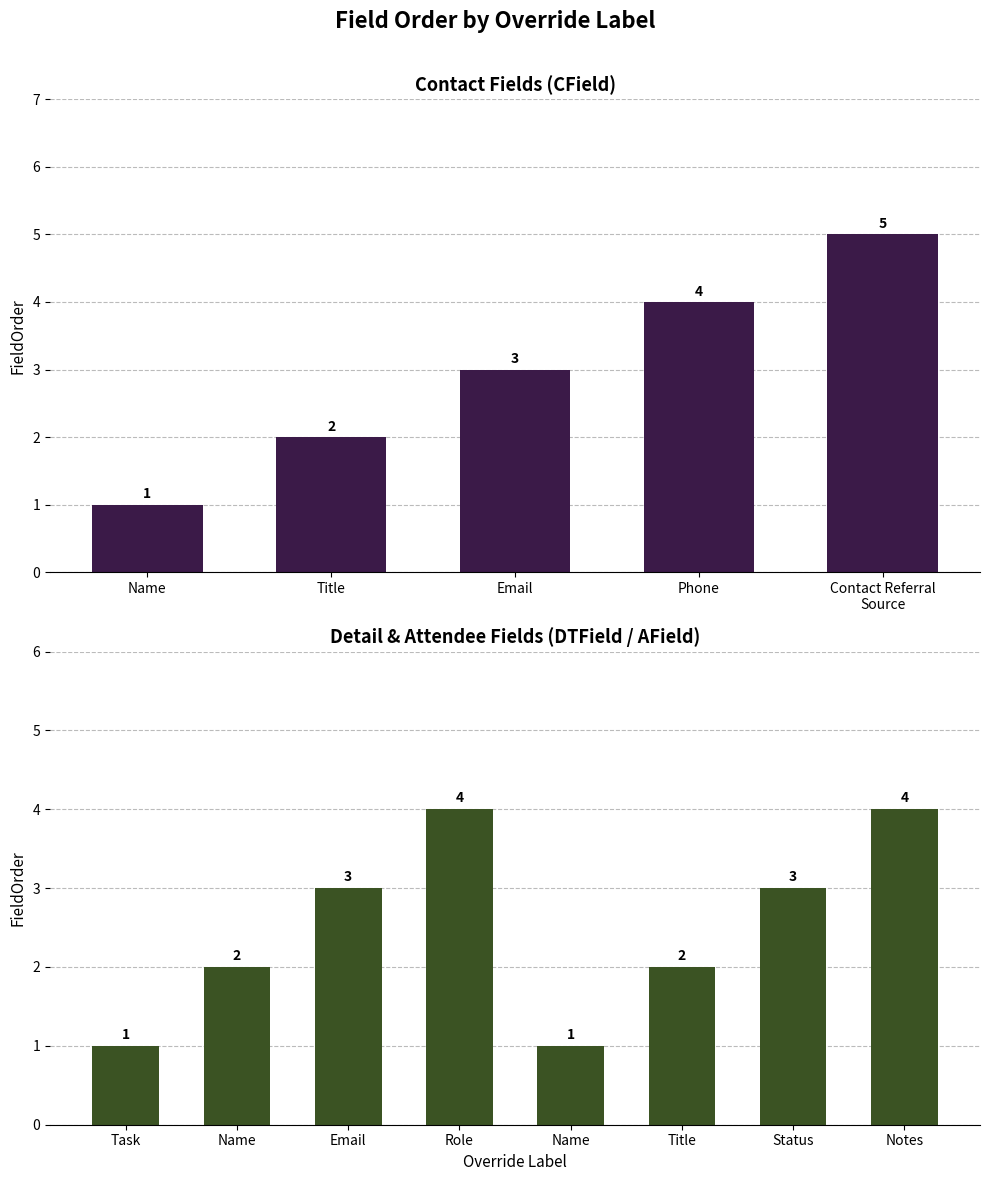

True or false: the data shows 1 at Contact Referral Source.

False